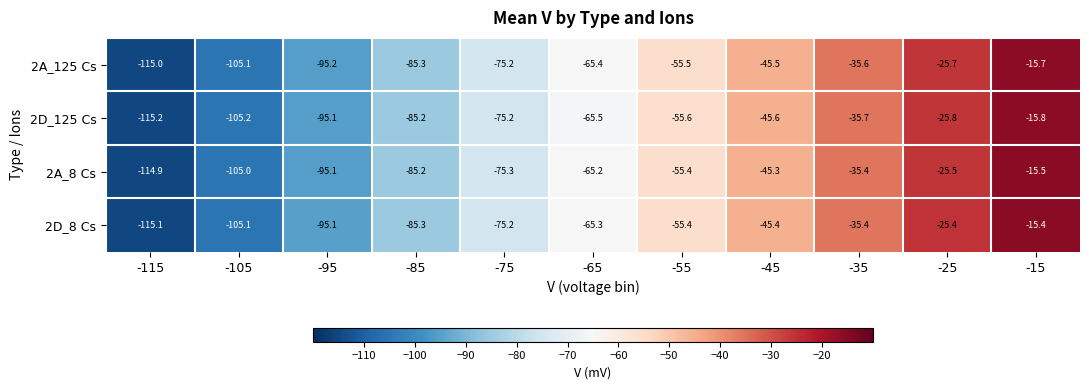

What is the spread (max minus min) of values at -65?

0.3